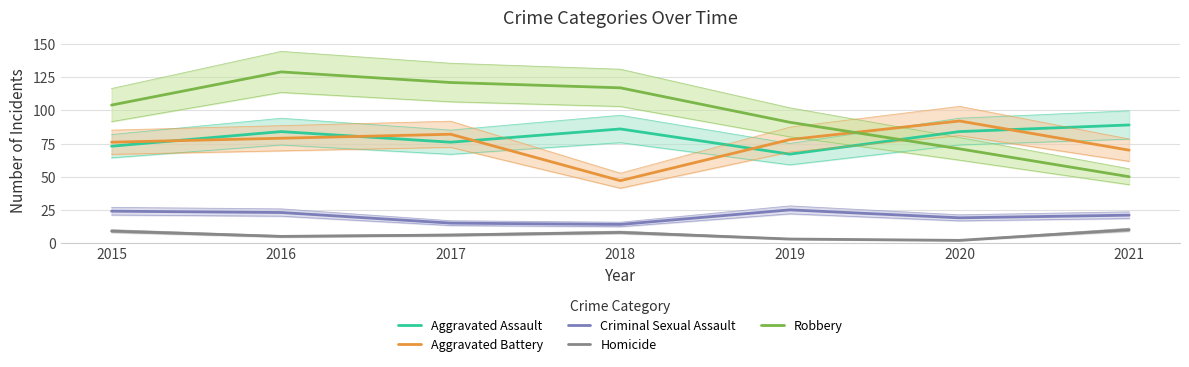

What is the sum of the Aggravated Battery values at 2015 and 2017?

158